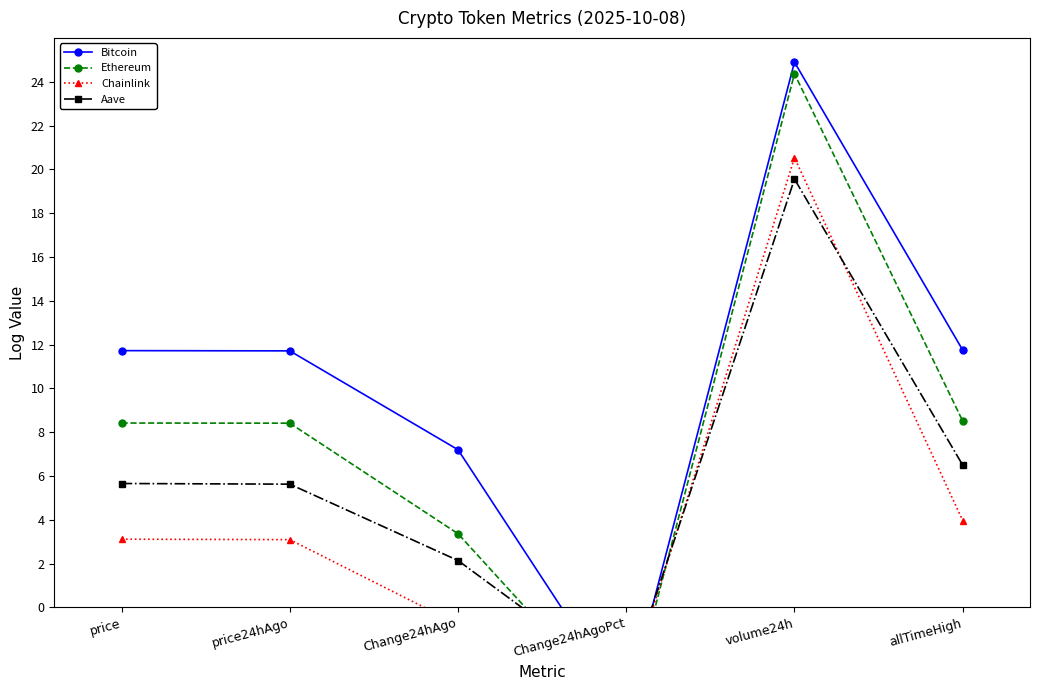

True or false: Bitcoin has a value of 3.3 at Change24hAgo.

False